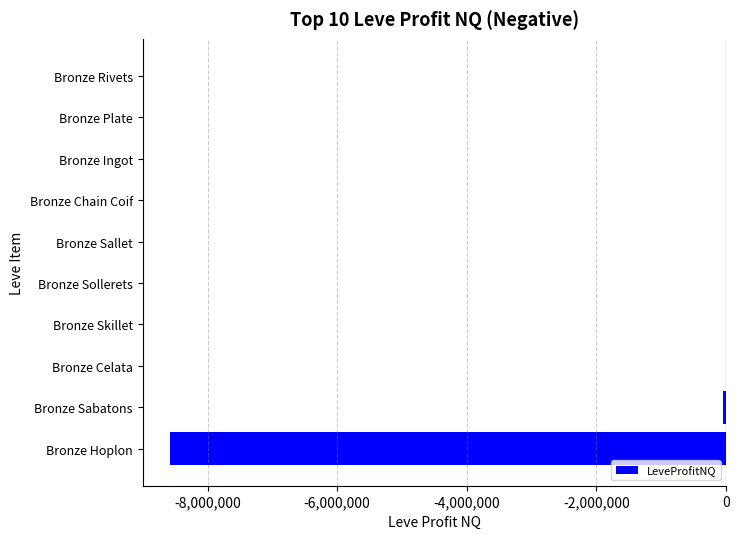

What is the sum of all values?

-8638254.2